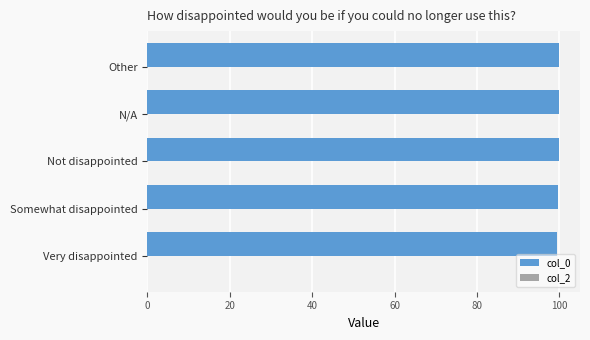

True or false: the data shows 99.8 at Not disappointed.

True